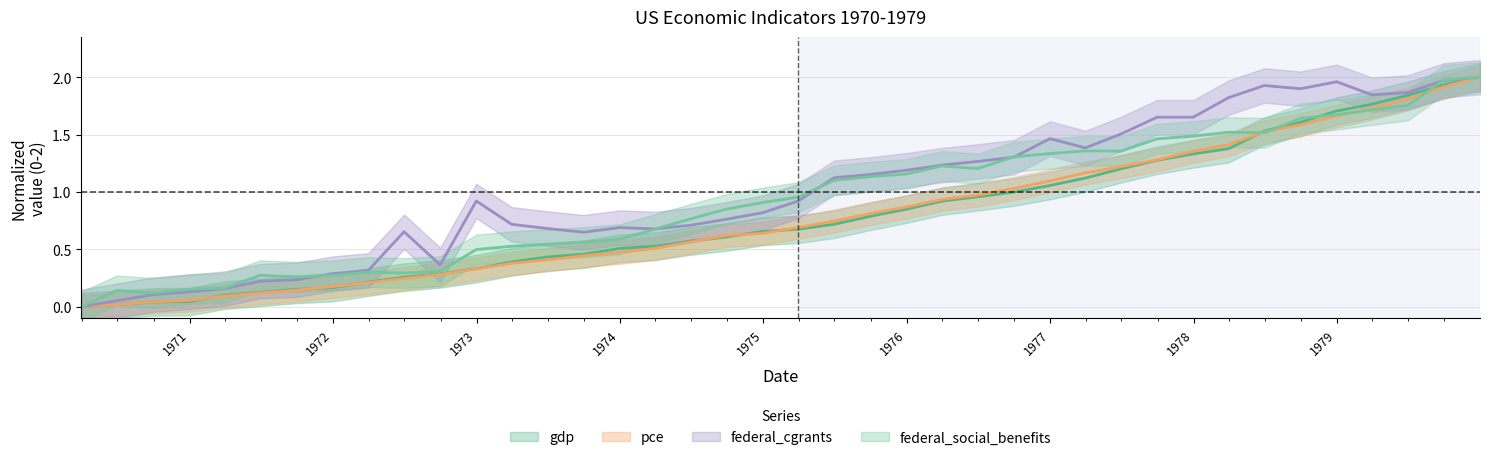

Which series changed the most between 1977-09-30 and 1978-06-30?

federal_cgrants